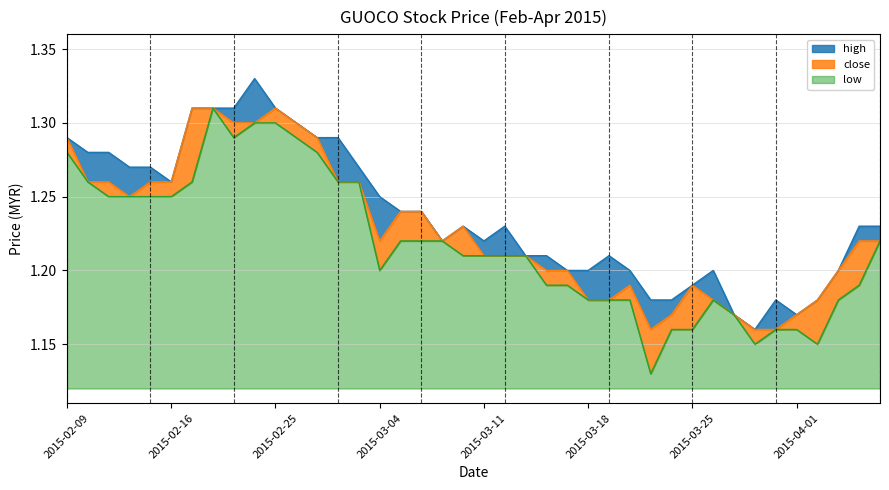

Is the value of close at 2015-02-23 greater than the value of low at 2015-03-17?

Yes